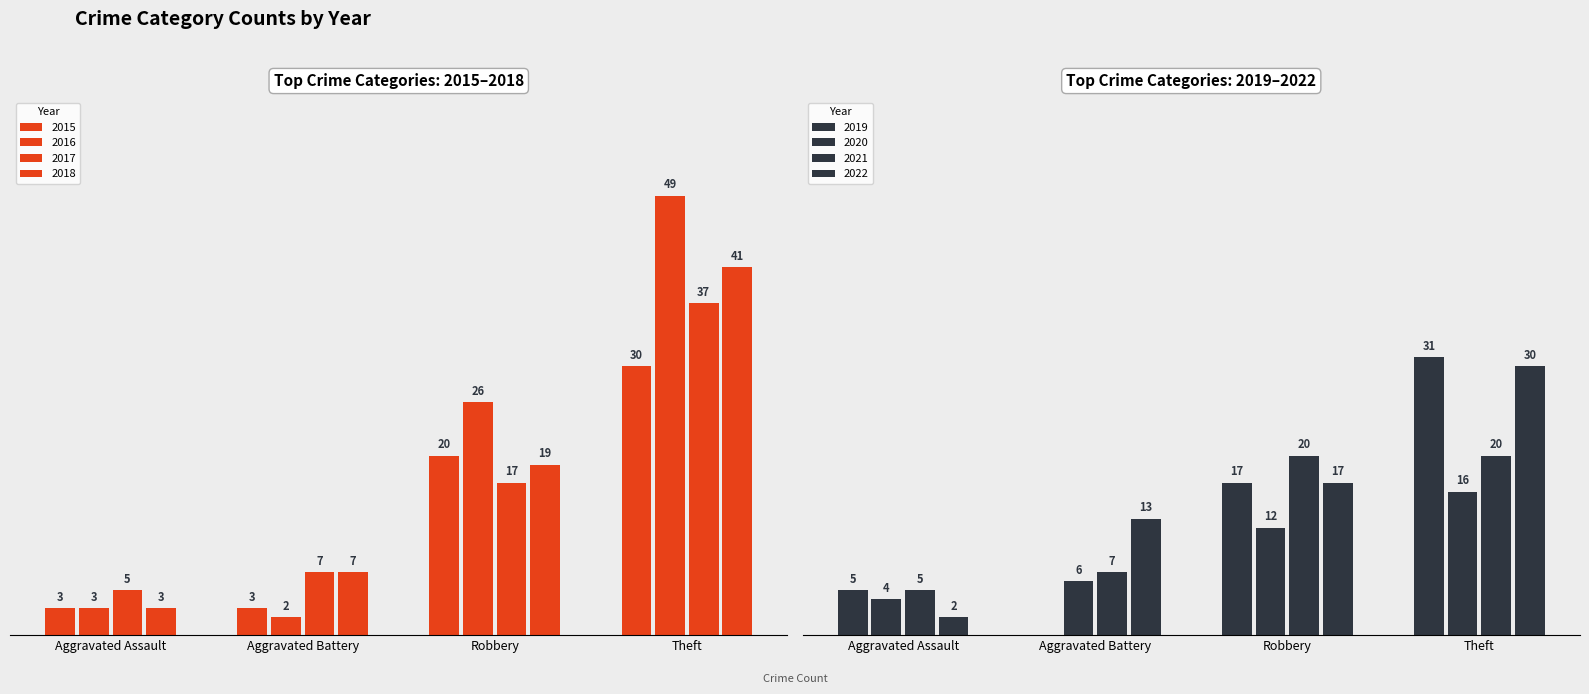

At which category is the sum across all series the highest?

Theft